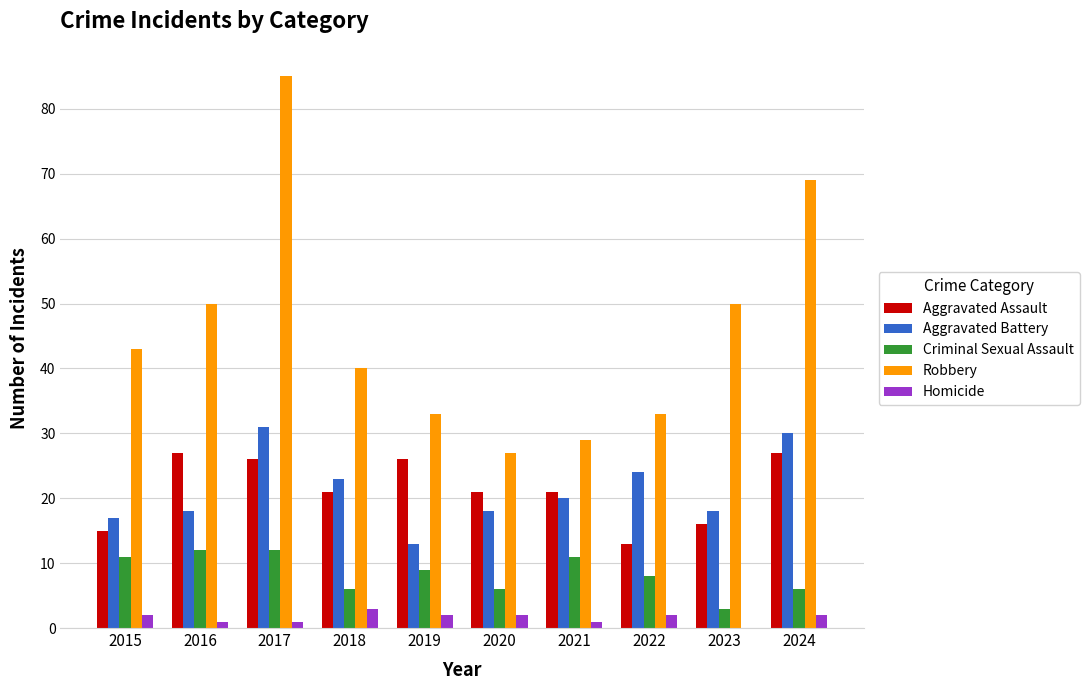

How many data points does each series have?

10